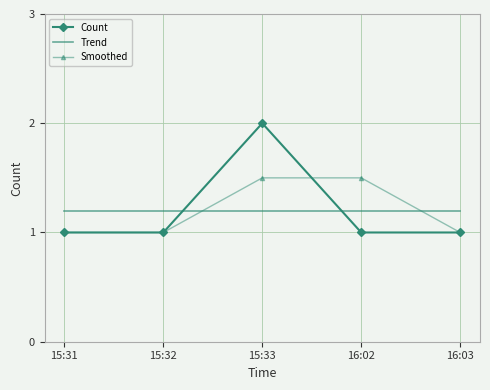

What is the average value of the Smoothed series?

1.2